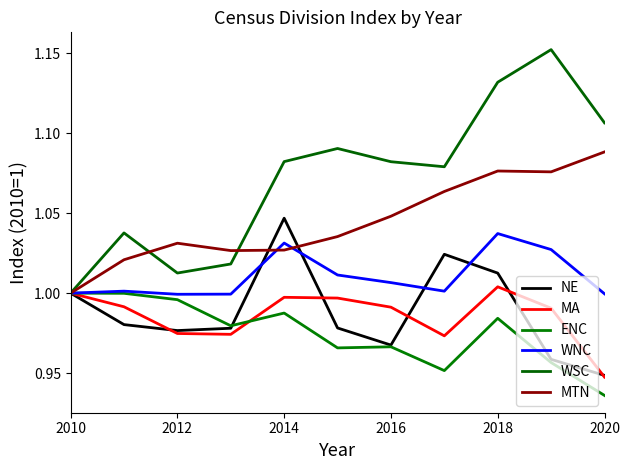

Reading right to left, what are all the values shown in this chart?

NE: 0.9	1.0	1.0	1.0	1.0	1.0	1.0	1.0	1.0	1.0	1.0
MA: 0.9	1.0	1.0	1.0	1.0	1.0	1.0	1.0	1.0	1.0	1.0
ENC: 0.9	1.0	1.0	1.0	1.0	1.0	1.0	1.0	1.0	1.0	1.0
WNC: 1.0	1.0	1.0	1.0	1.0	1.0	1.0	1.0	1.0	1.0	1.0
WSC: 1.1	1.2	1.1	1.1	1.1	1.1	1.1	1.0	1.0	1.0	1.0
MTN: 1.1	1.1	1.1	1.1	1.0	1.0	1.0	1.0	1.0	1.0	1.0